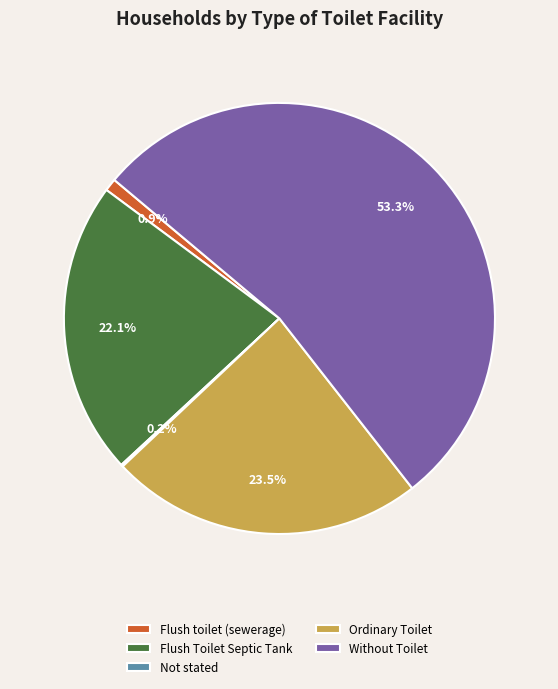

To the nearest percent, what is the average slice percentage?

20%